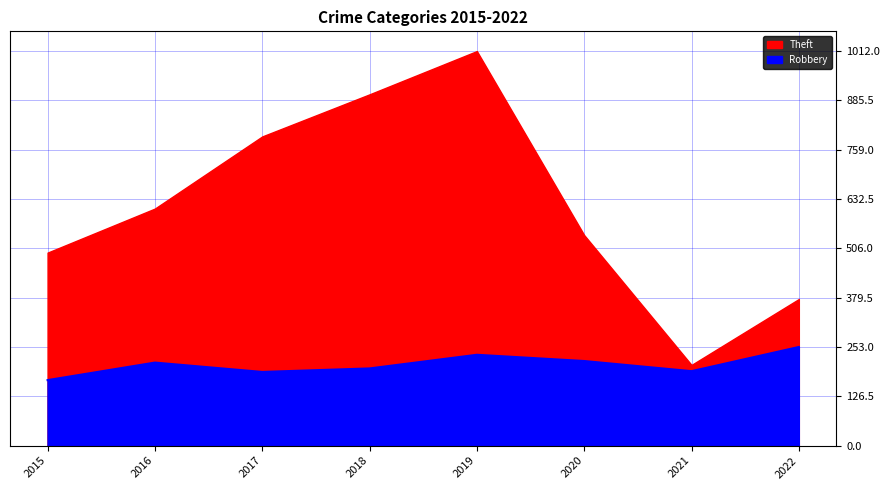

What is the difference between the values at 2016 and 2020?

4